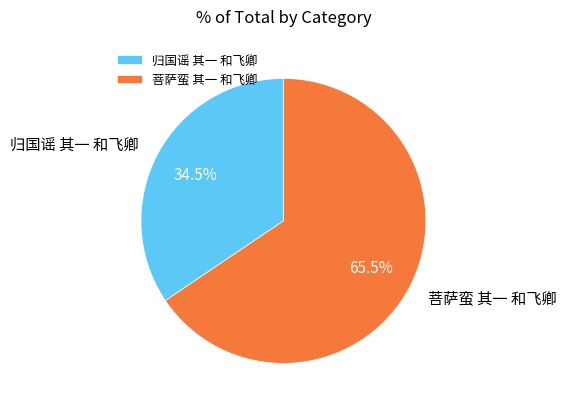

Which category accounts for the majority?

菩萨蛮 其一 和飞卿